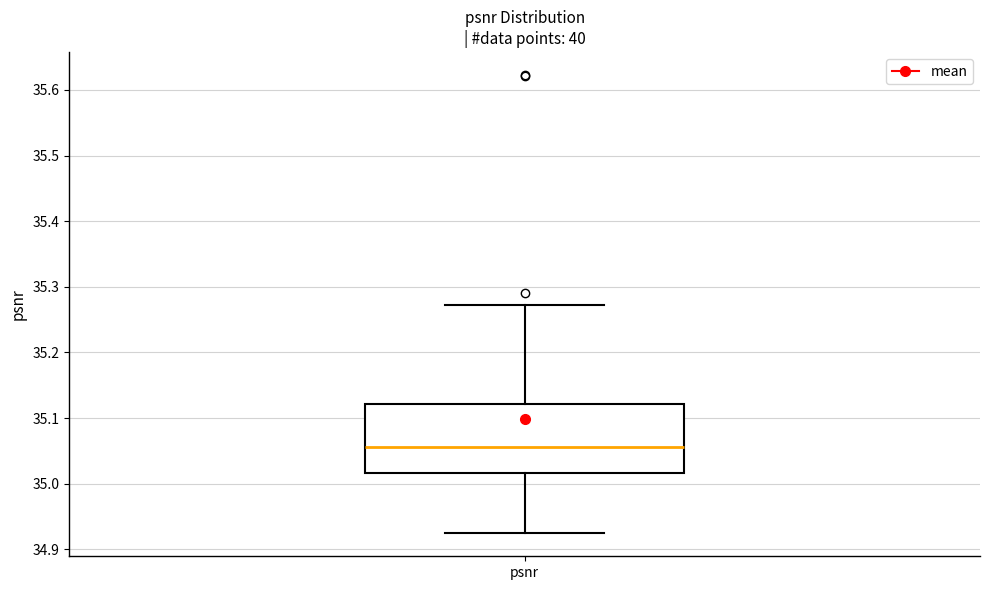

Read this box plot against the y-axis: the position of the median line, the range covered by the box, and the ends of both whiskers. The values are not printed on the chart, so give them approximately, as read against the axis.

median 35.06, box 35.02 to 35.12, whiskers 34.92 to 35.27